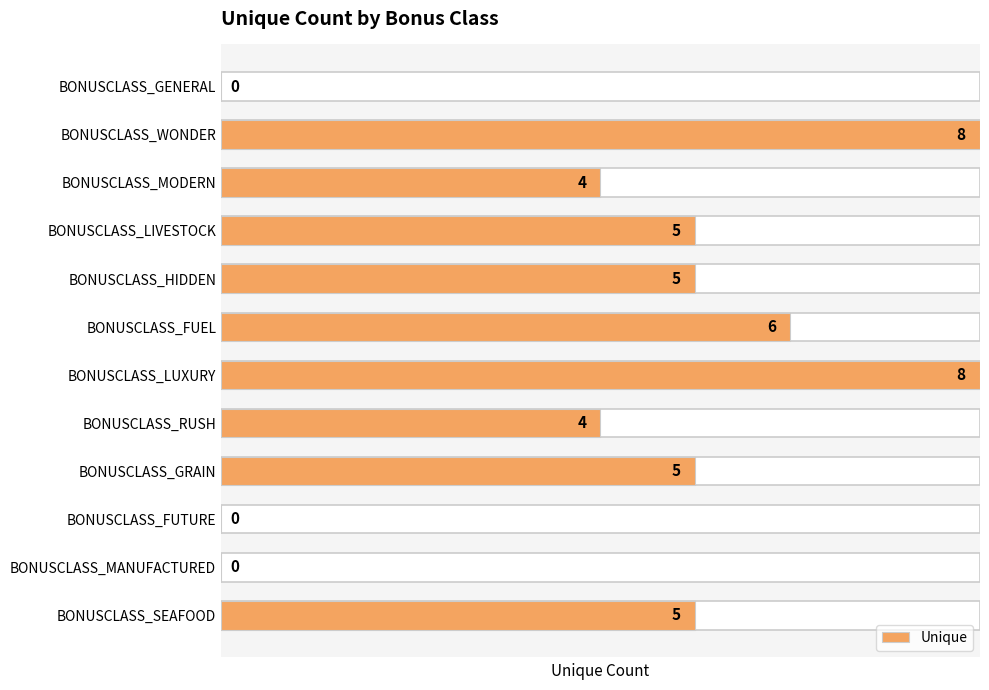

How many values are above zero?

9